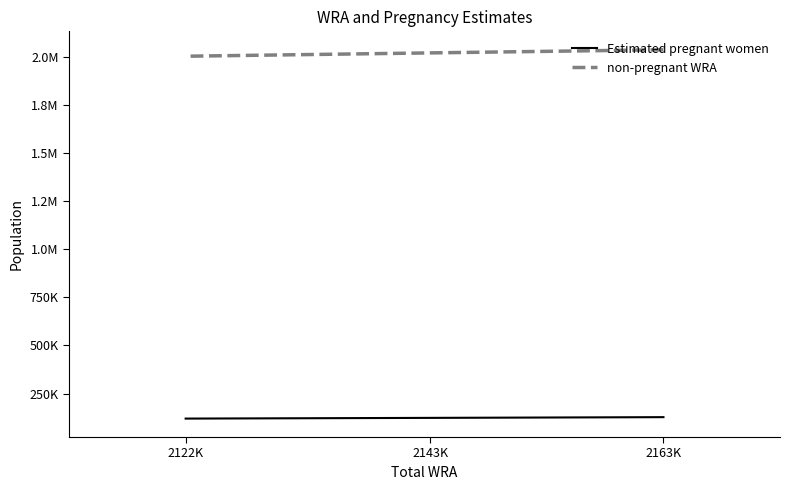

What is the sum of all non-pregnant WRA values?

6057716.7